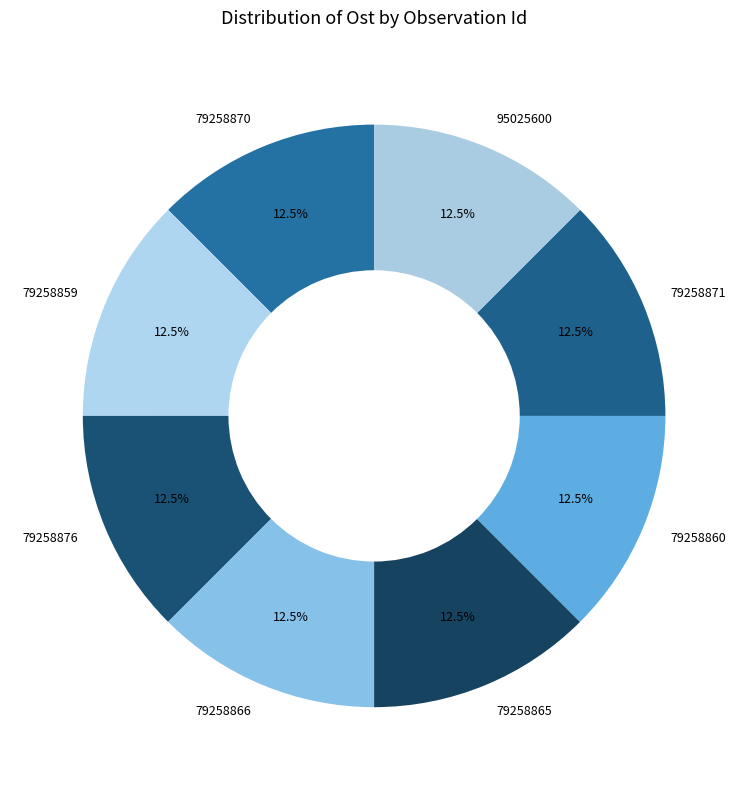

What is the ratio of the value at 79258860 to the value at 79258865?

1.0